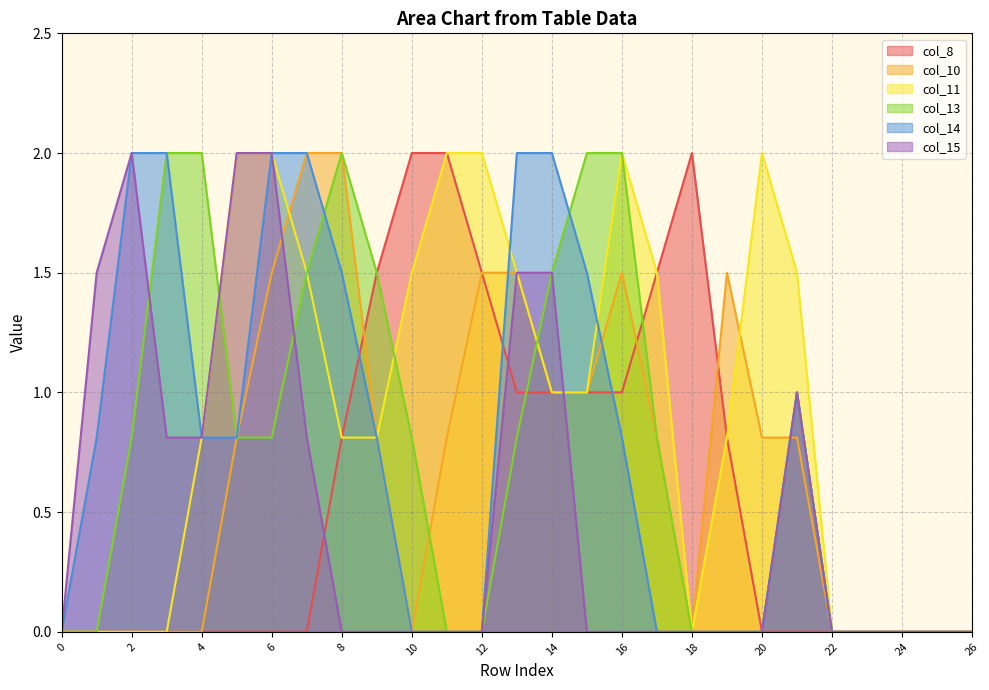

How many lines are shown in the chart?

6